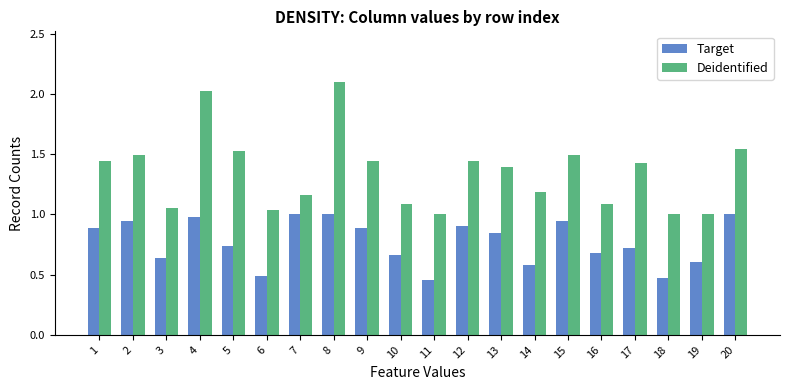

True or false: Deidentified has a value of 1.2 at 7.

True